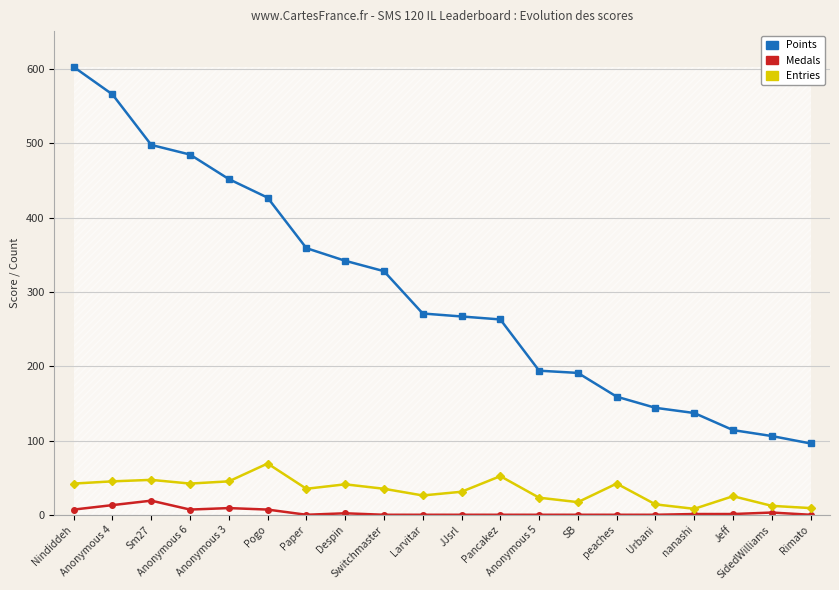

True or false: Medals and Points intersect in this chart.

False